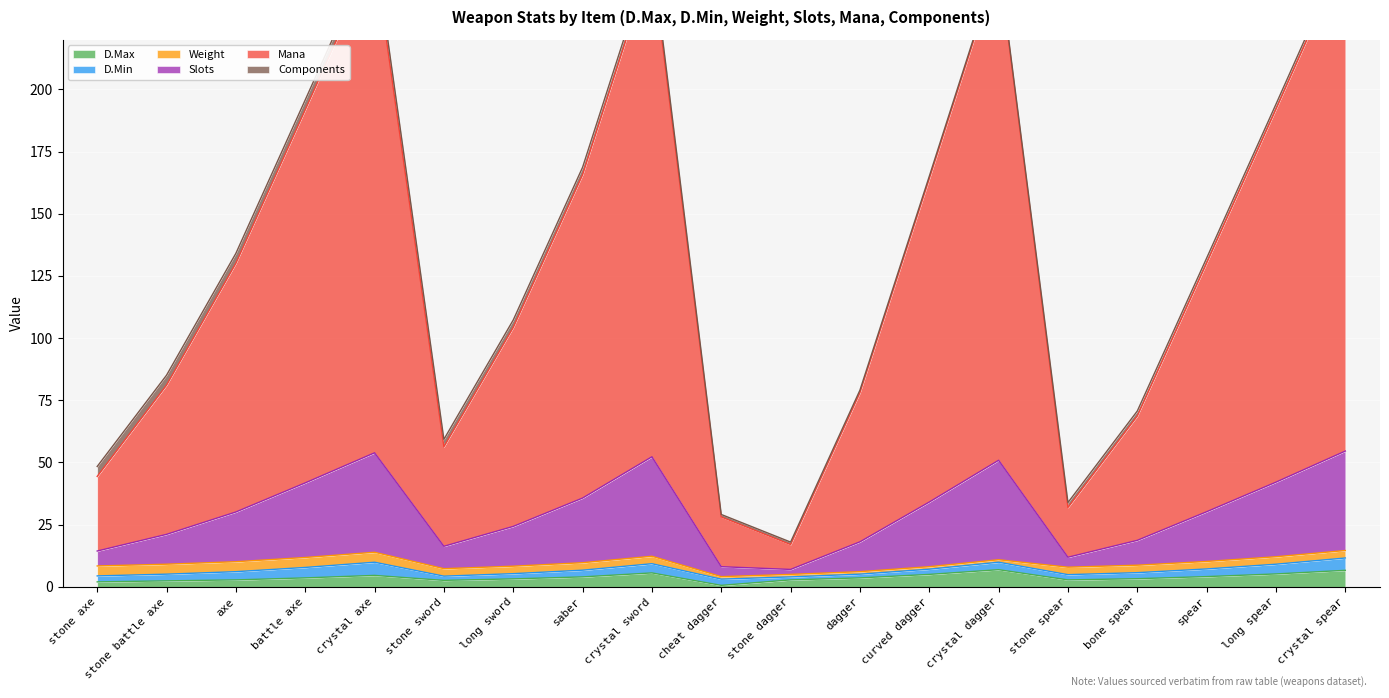

At which category is the sum across all series the highest?

crystal spear